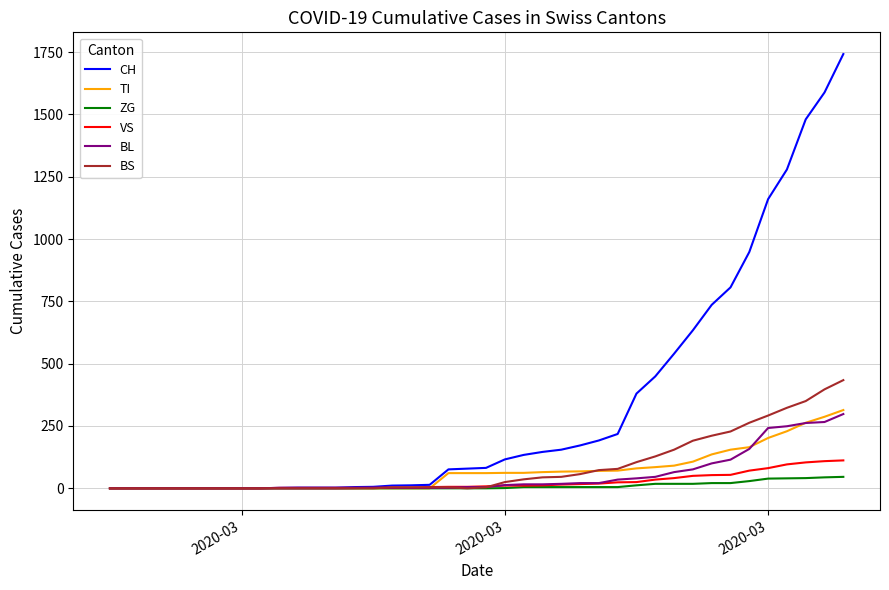

Which series has the largest total across all categories?

CH